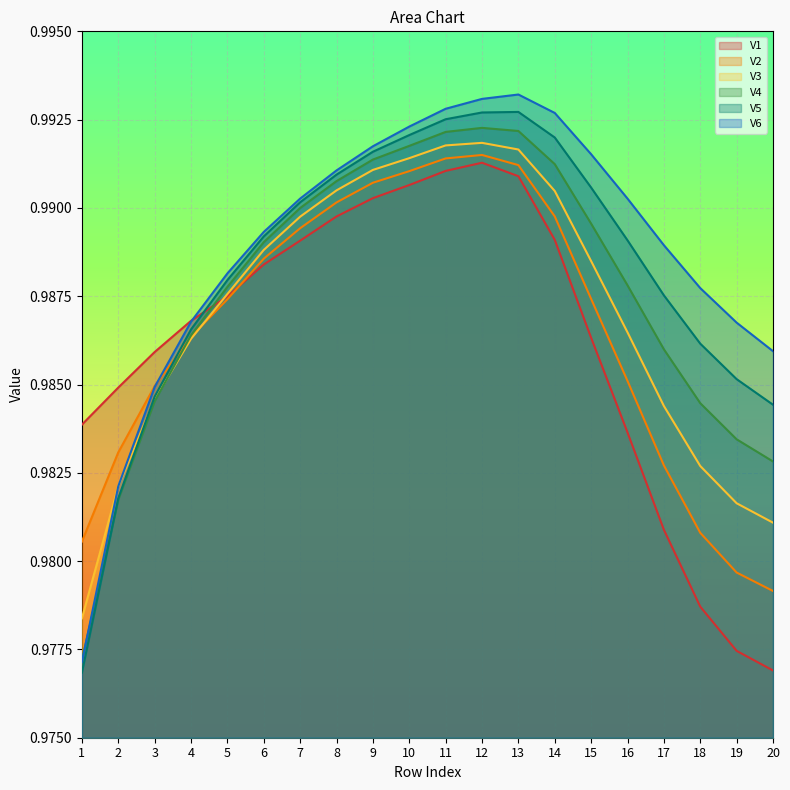

How many series are shown in this chart?

6